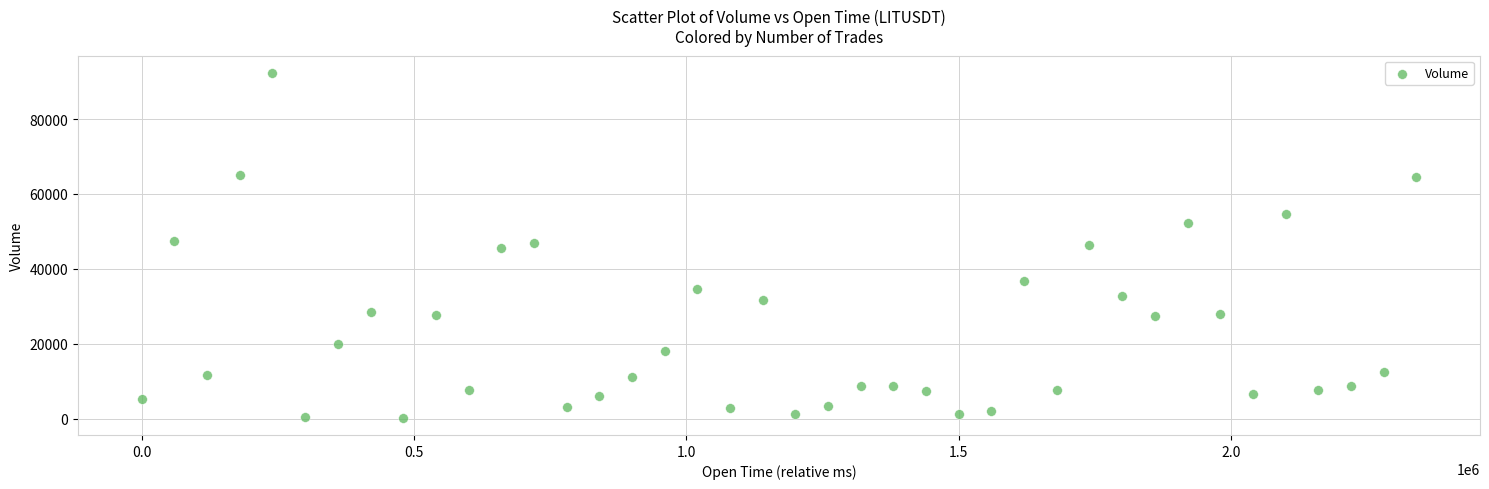

What is the range of Y values (max minus min)?

92056.8